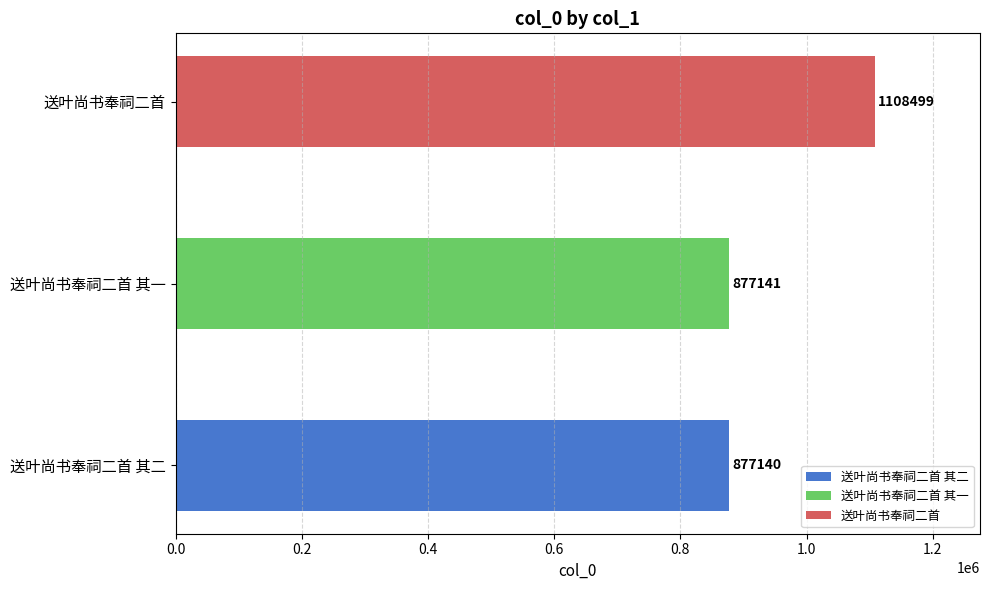

List the labels in order of value, largest first.

送叶尚书奉祠二首, 送叶尚书奉祠二首 其一, 送叶尚书奉祠二首 其二